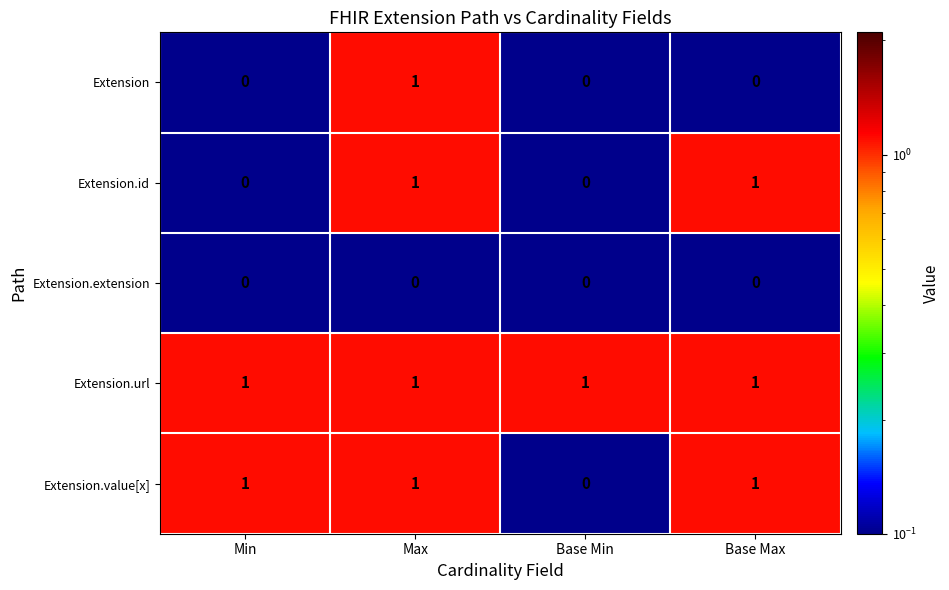

What is the sum of all Extension.url values?

4